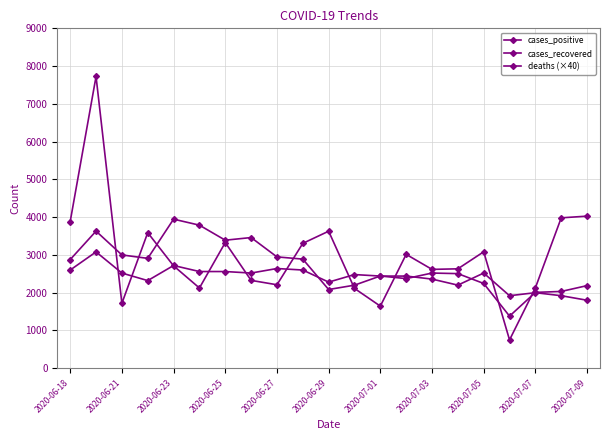

True or false: cases_recovered and cases_positive intersect in this chart.

True